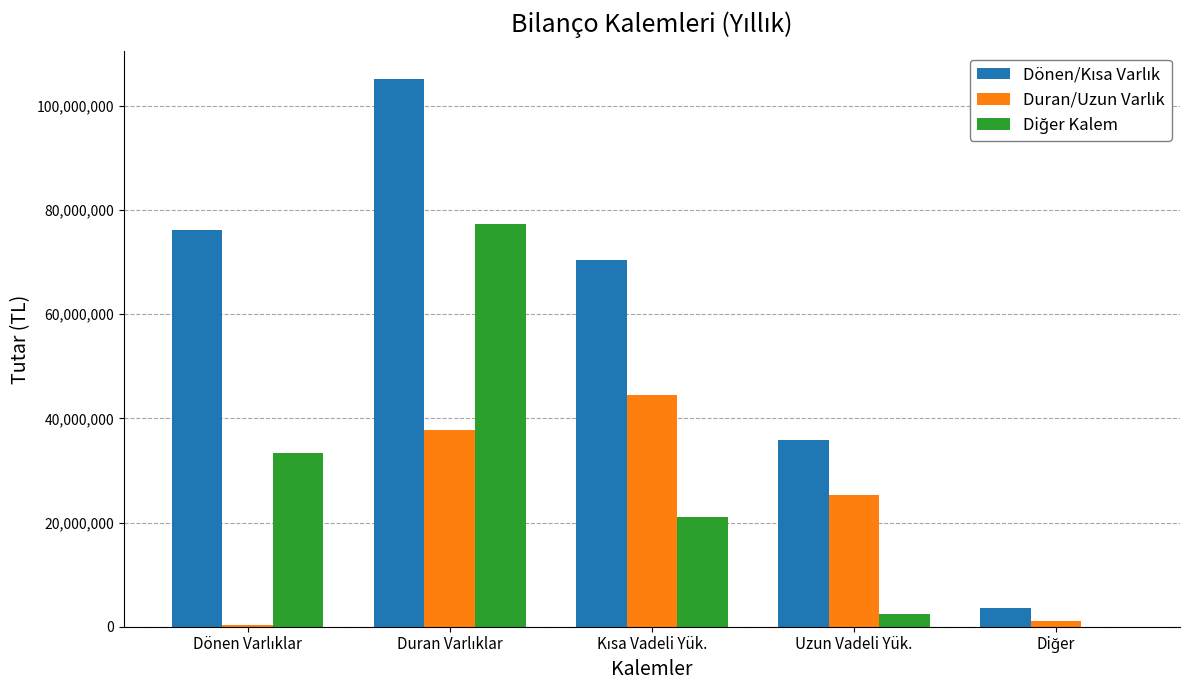

How many groups of bars are there?

5